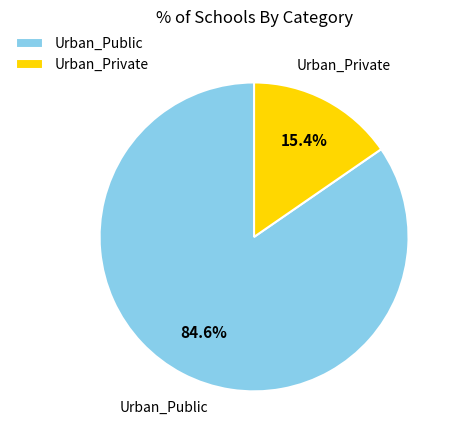

Is it true that Urban_Private is 21% of the pie?

False